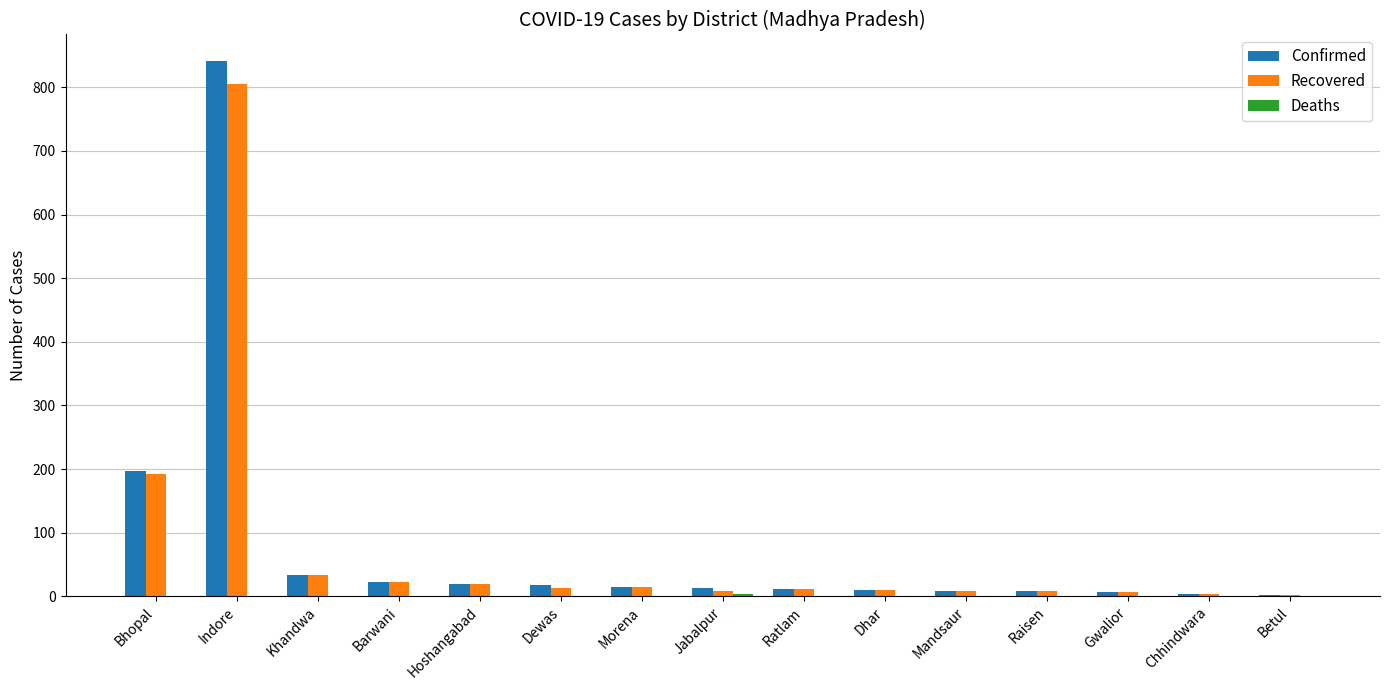

True or false: Recovered has a value of 805 at Indore.

True